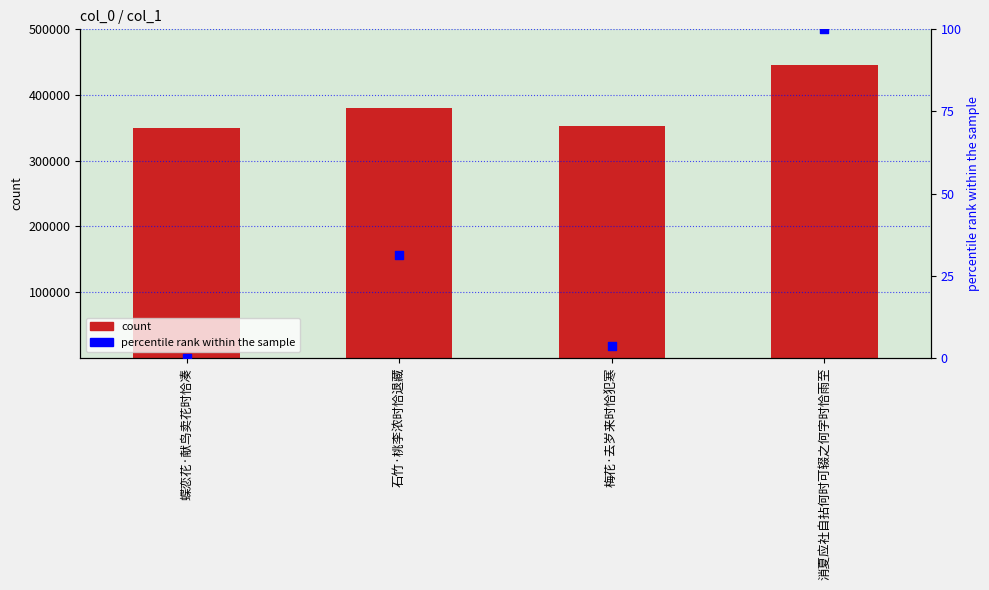

Which series has the largest total across all categories?

count